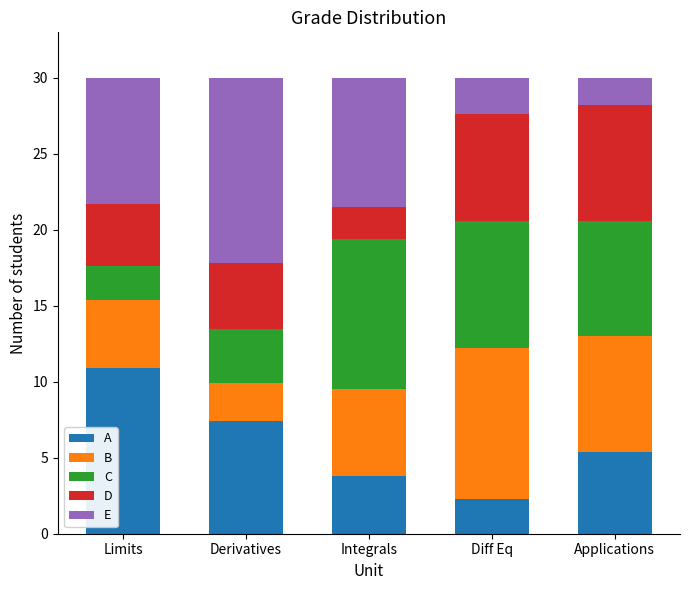

Reading left to right, list the values for the A series.

10.9	7.4	3.8	2.3	5.4